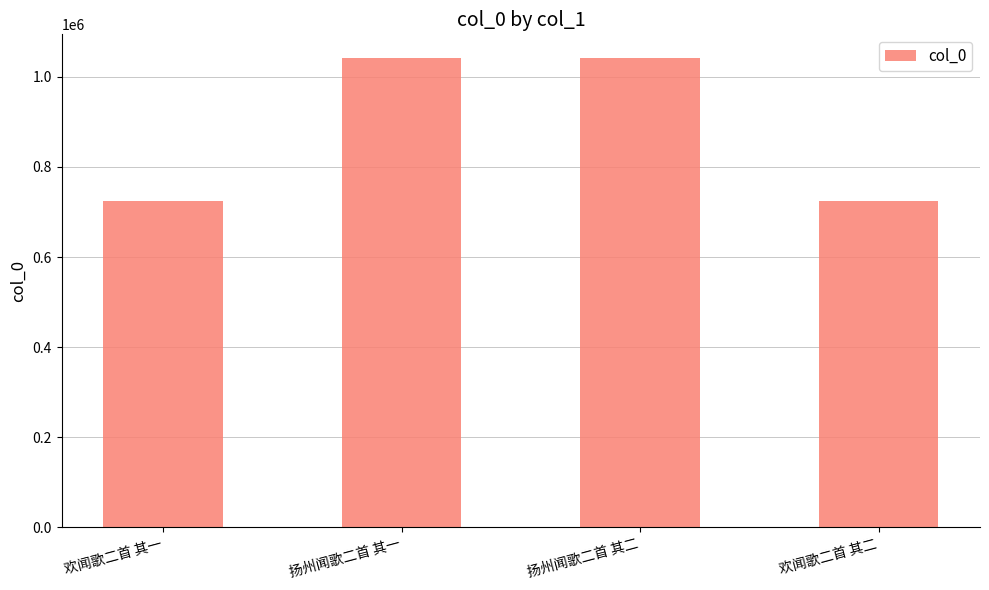

Is it true that the value at 欢闻歌二首 其二 is 723832?

True